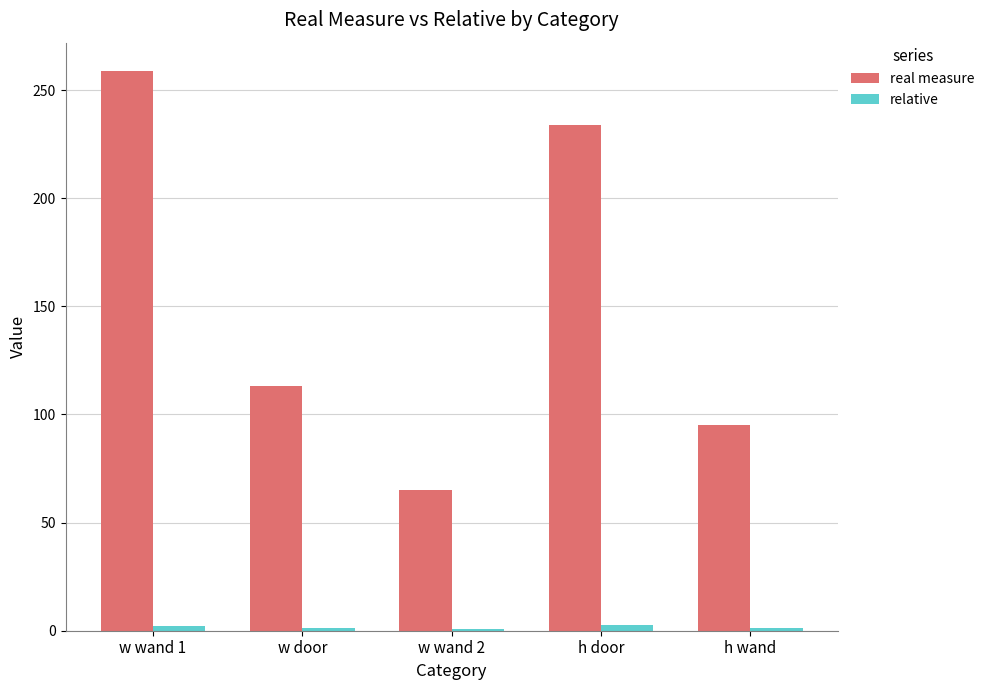

True or false: real measure has a value of 259.0 at w wand 1.

True